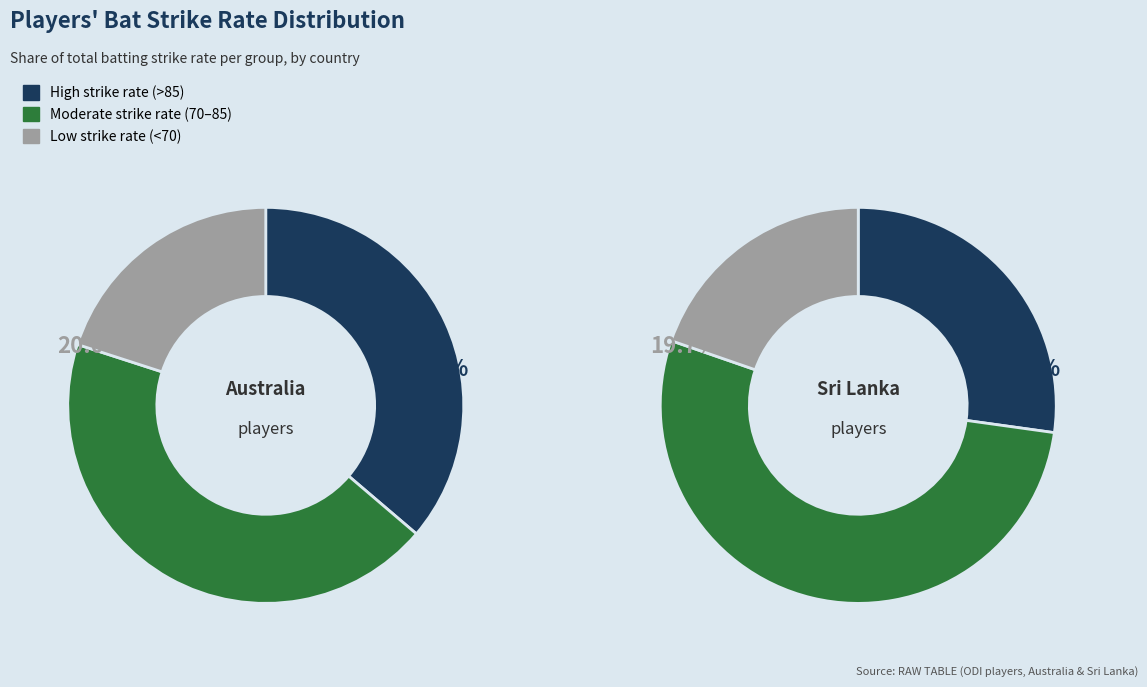

Is it true that 3 is 23% of the pie?

False